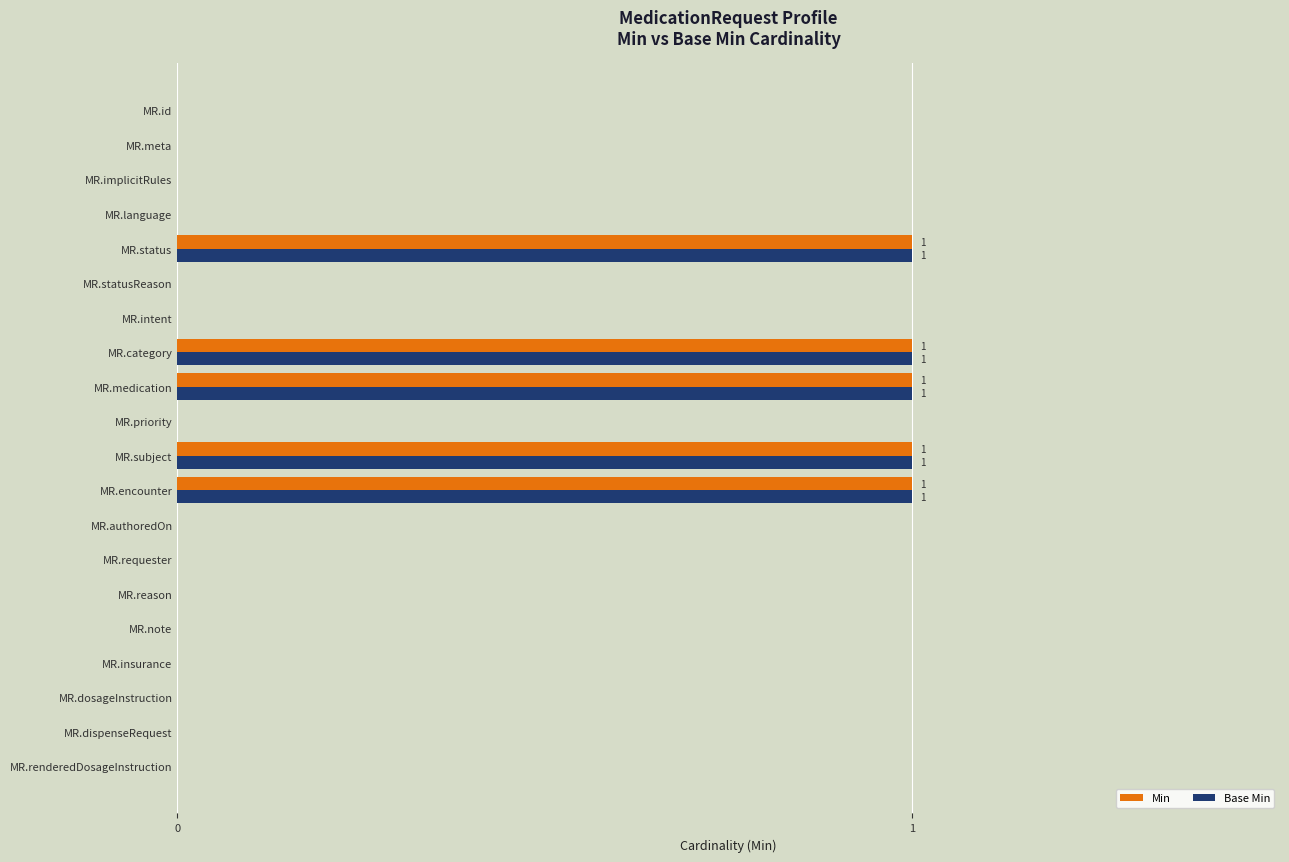

What are all the series names shown in the legend?

Min, Base Min